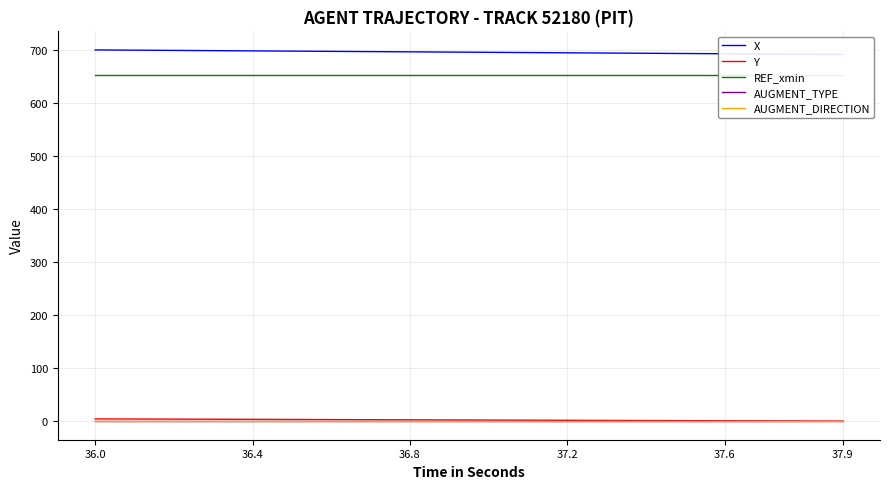

Which category has the highest value in the AUGMENT_DIRECTION series?

36.0